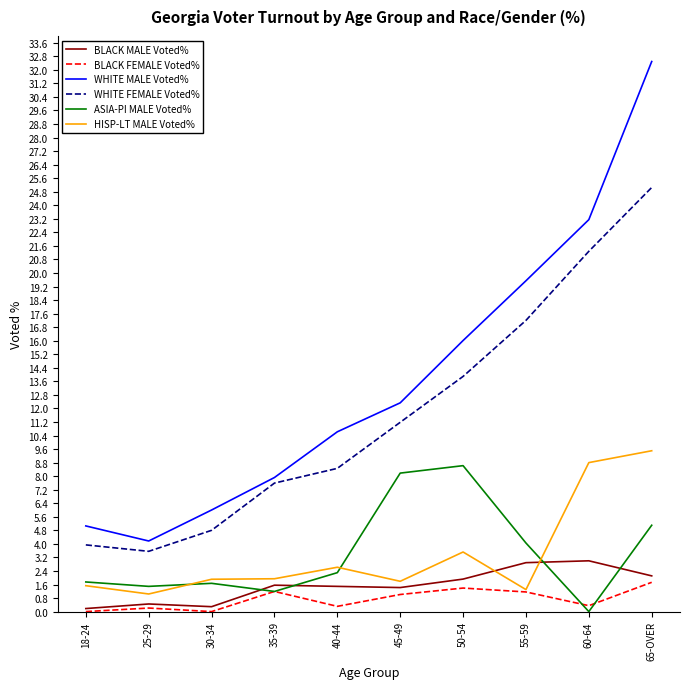

Is it true that BLACK FEMALE Voted% equals 1.2 at 35-39?

True